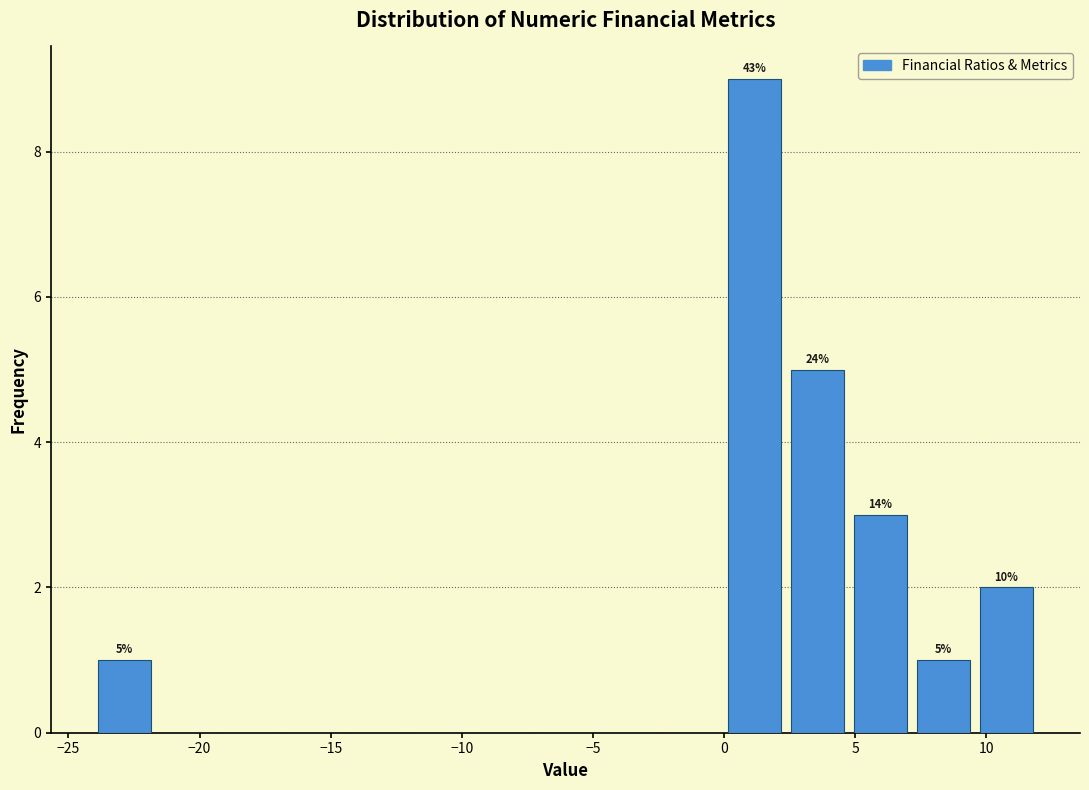

Which range on the x-axis has the tallest bar?

0.0 to 2.5